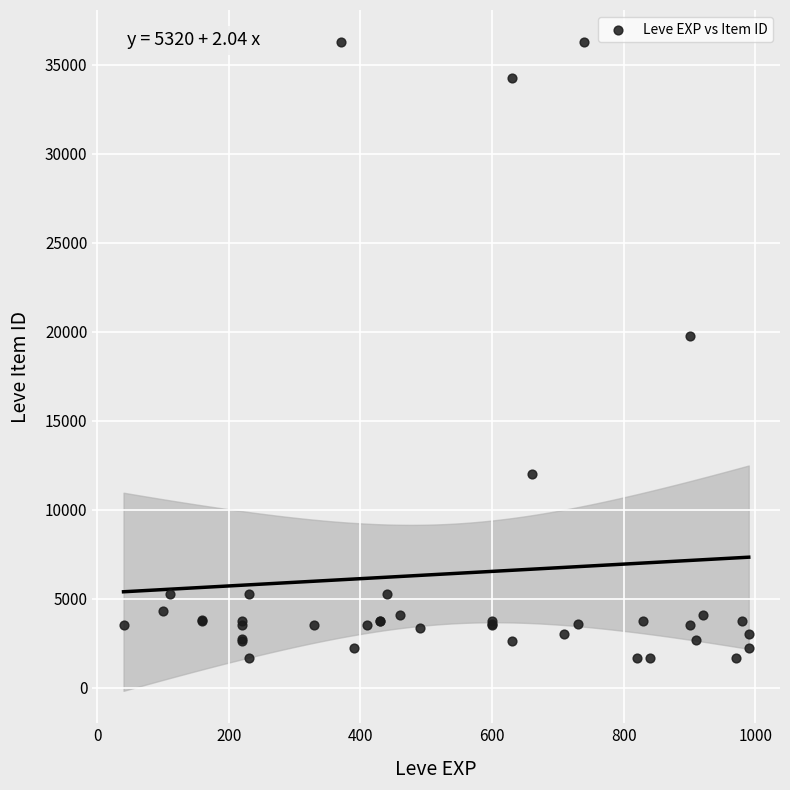

What Y value in the scatter plot is closest to 18967?

19744